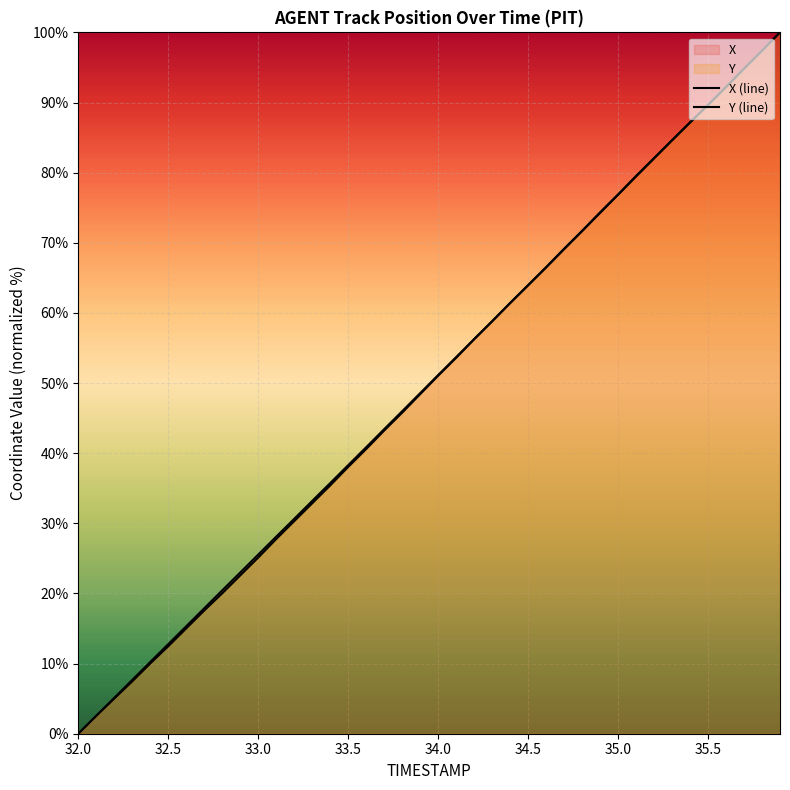

At which label does Y first exceed 51?

34.0